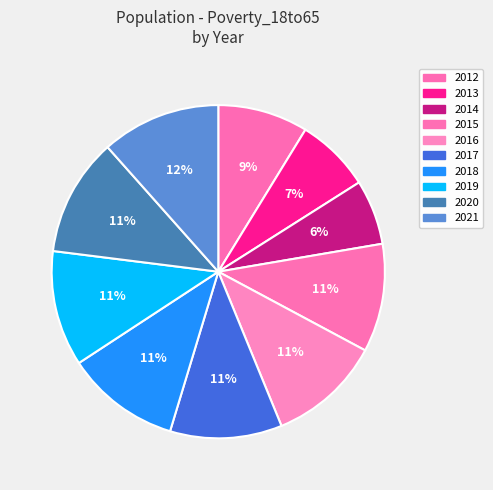

Is there a majority slice in this chart?

No